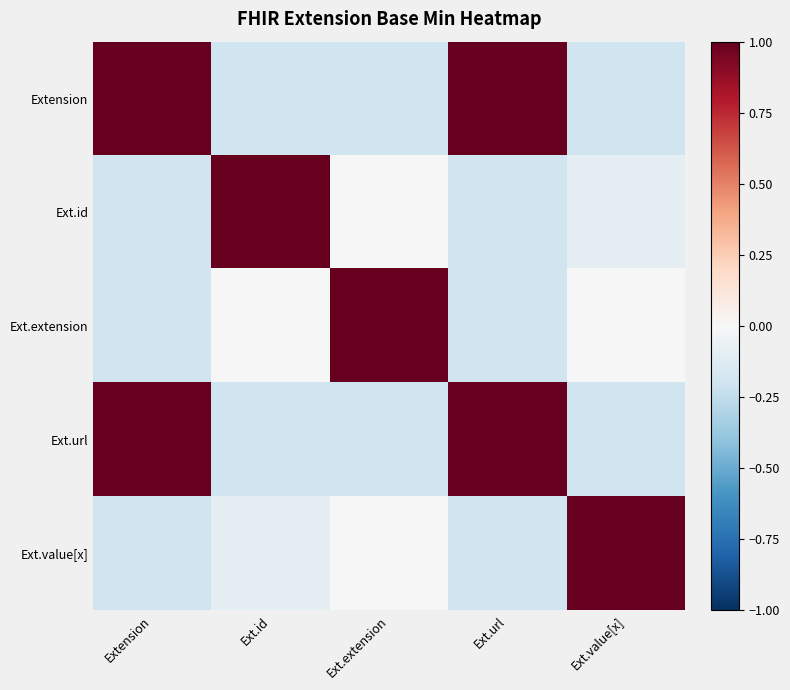

What is the spread (max minus min) of values at Ext.url?

1.2